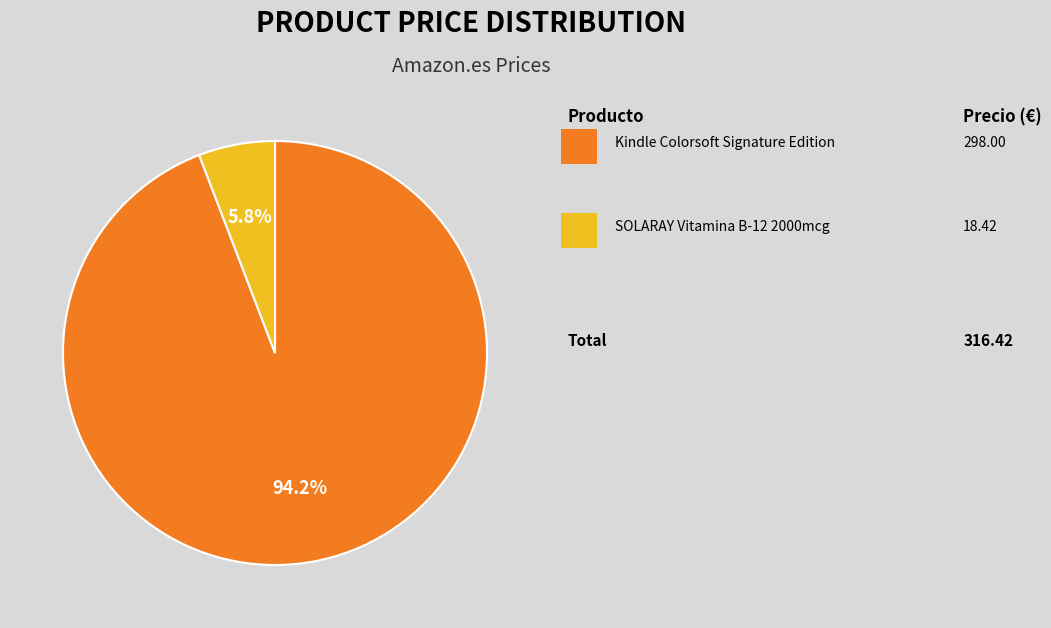

Is there a majority slice in this chart?

Yes